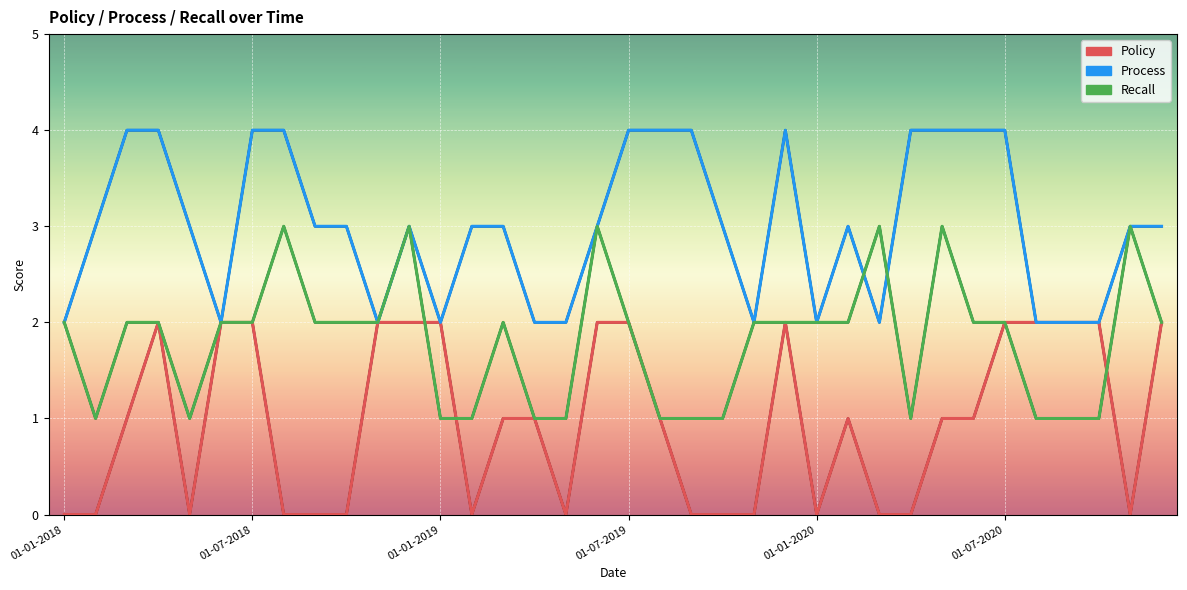

Is it true that Recall equals 1 at 01-01-2018?

False